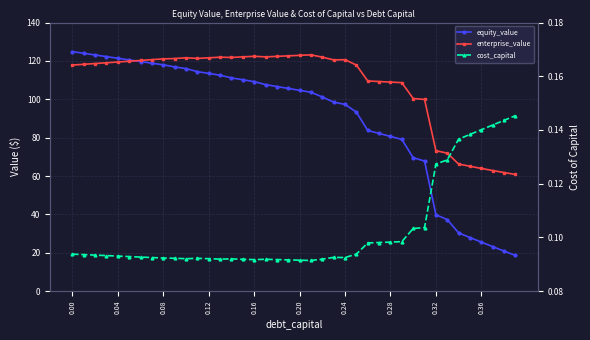

Count the number of categories in the chart.

40